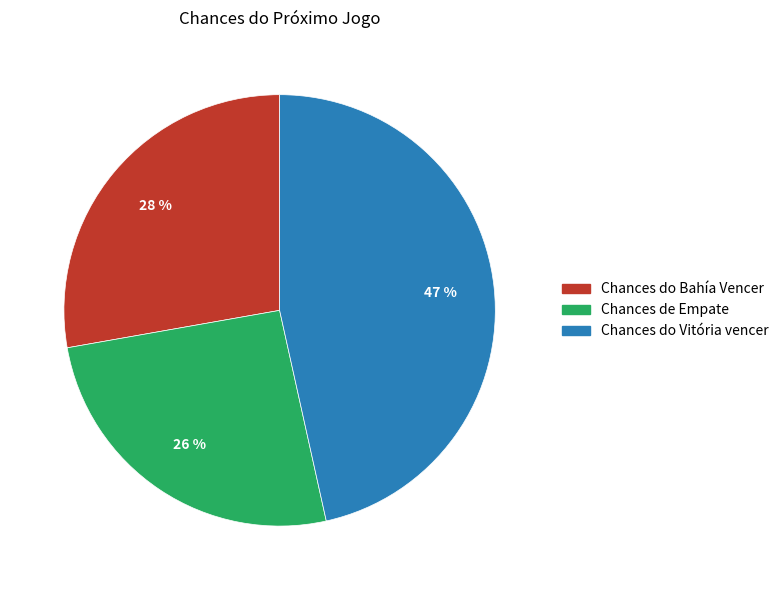

Rank the categories by value from highest to lowest.

Chances do Vitória vencer, Chances do Bahía Vencer, Chances de Empate